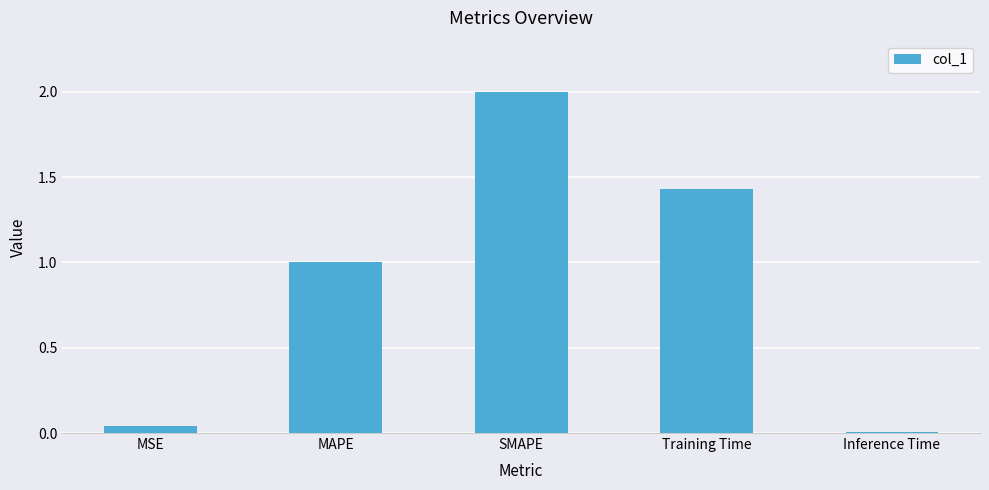

What is the label of the 4th bar from the left?

Training Time